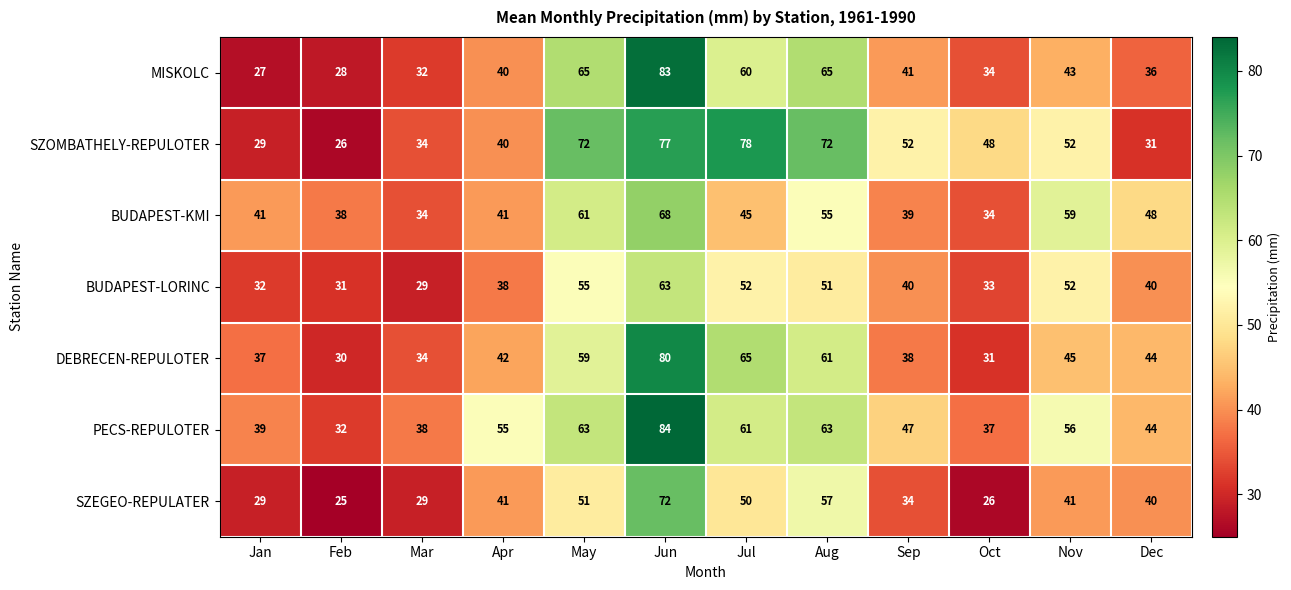

What is the average value of the SZEGEO-REPULATER series?

41